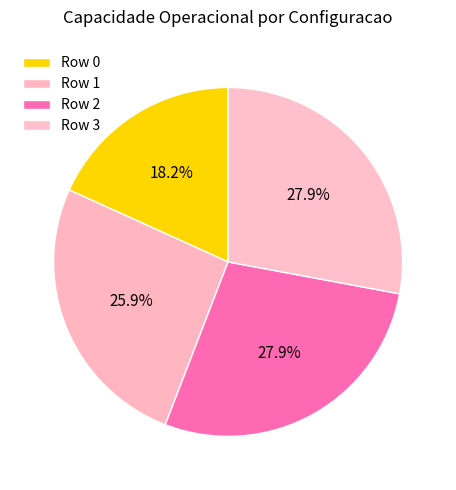

To the nearest percent, what is the average slice percentage?

25%